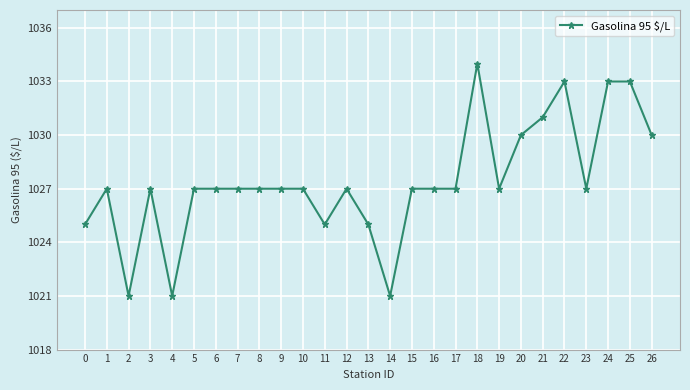

Where is the first local minimum?

2